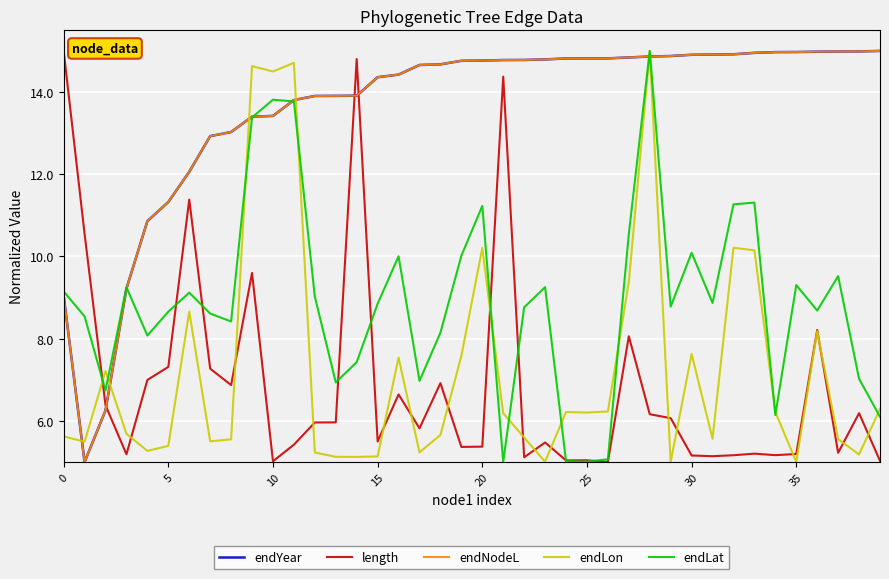

How many intersections are there between endNodeL and length?

3